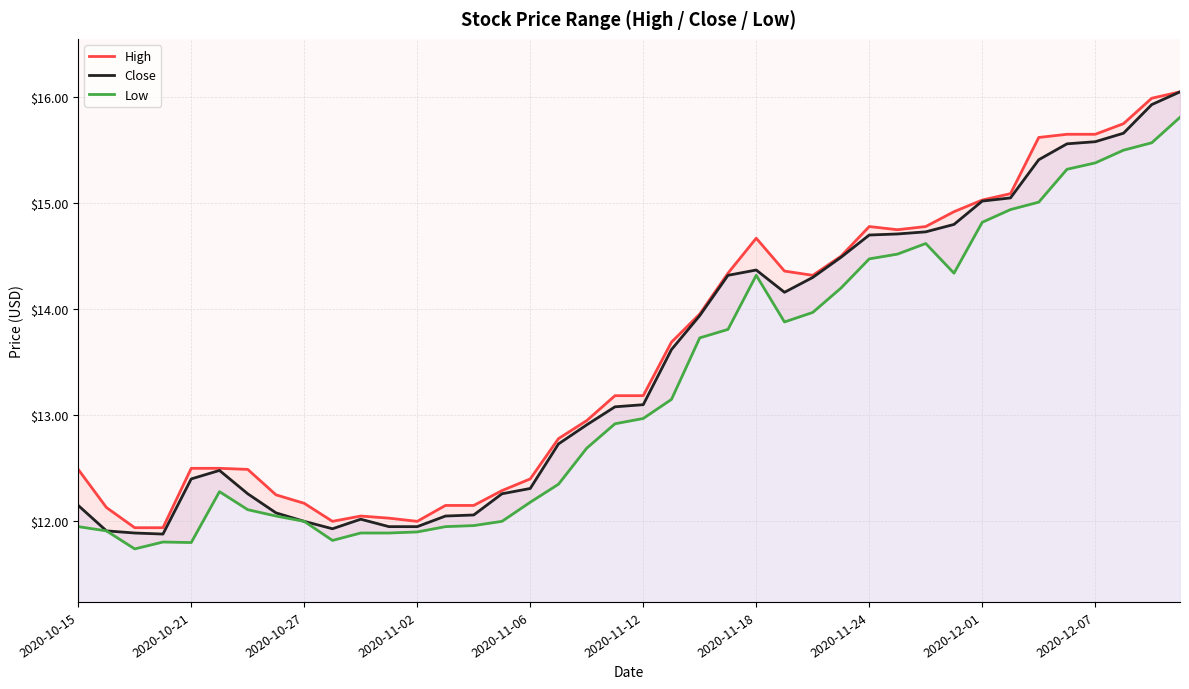

At how many categories does at least one series exceed 13?

21